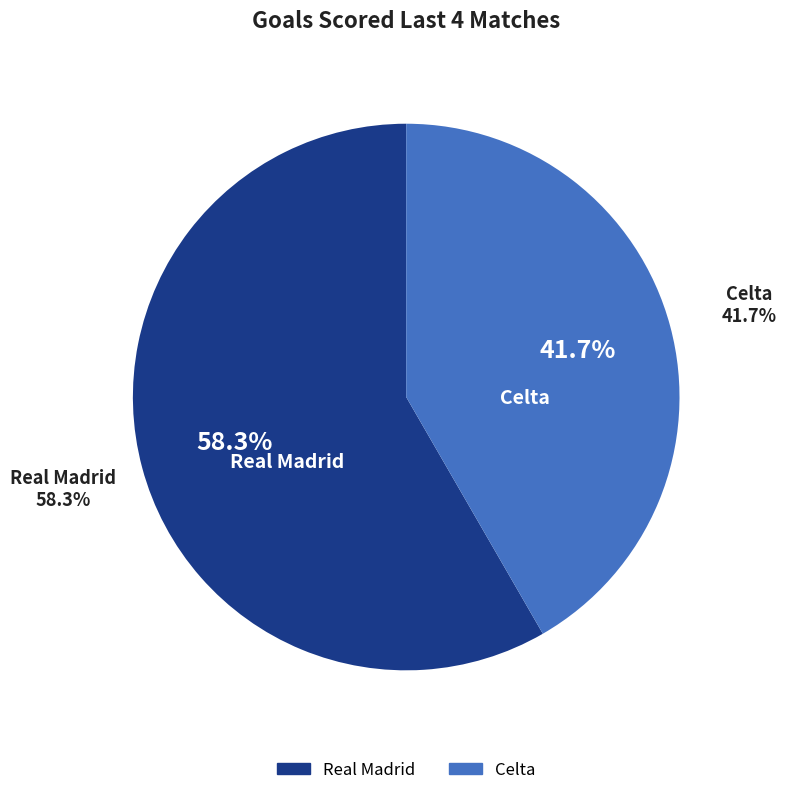

Is it true that Celta is 29% of the pie?

False